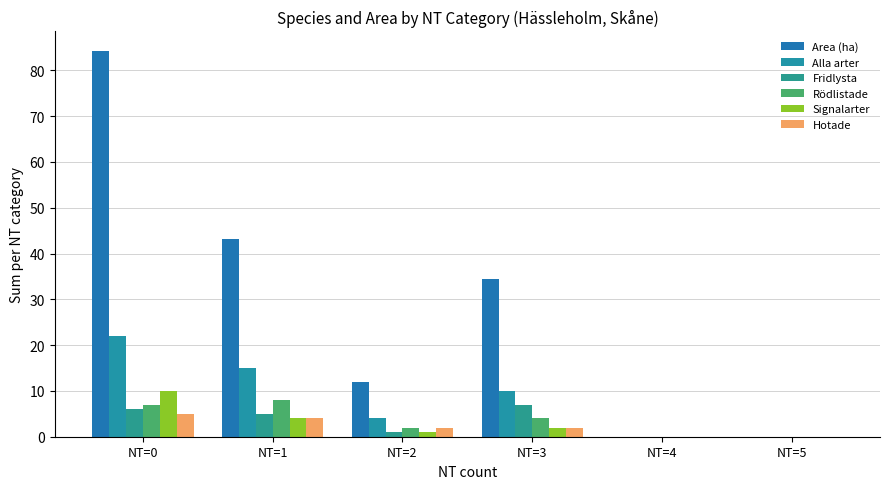

The value of Rödlistade at NT=1 is 8.0. True or false?

True